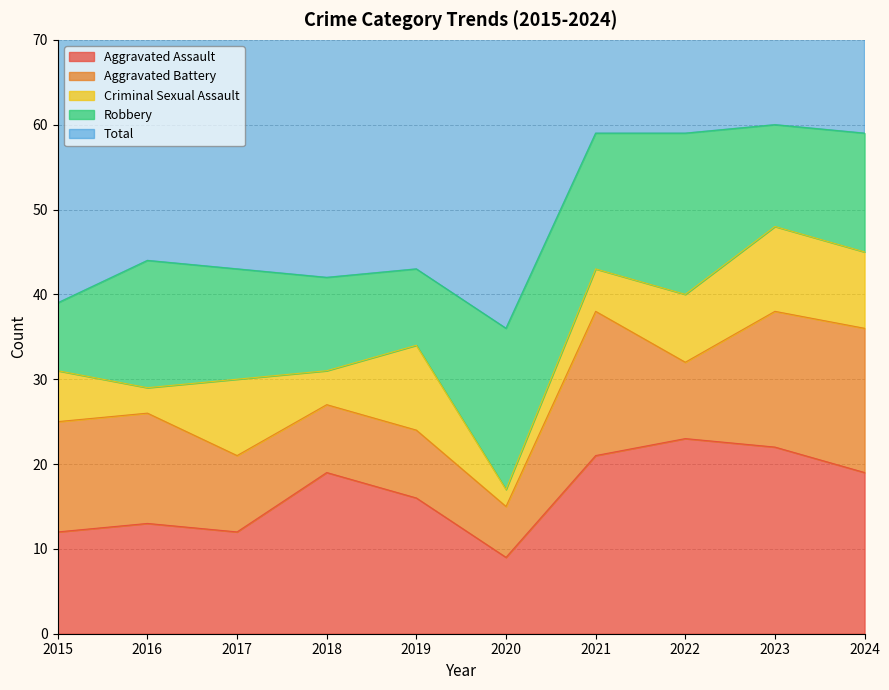

Rank the series by their maximum value, from lowest to highest.

Criminal Sexual Assault, Aggravated Battery, Robbery, Aggravated Assault, Total